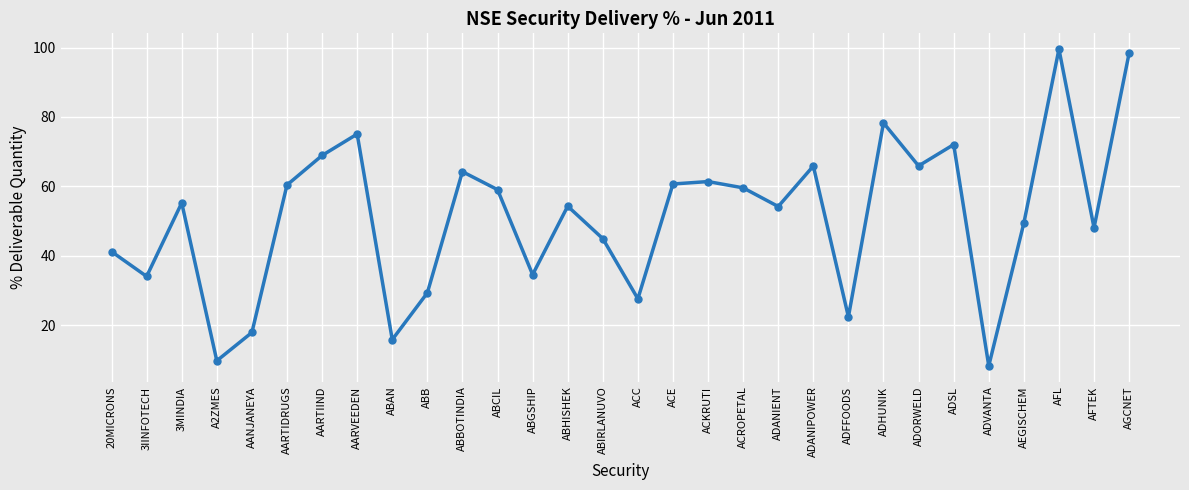

How many data points are less than 55?

15